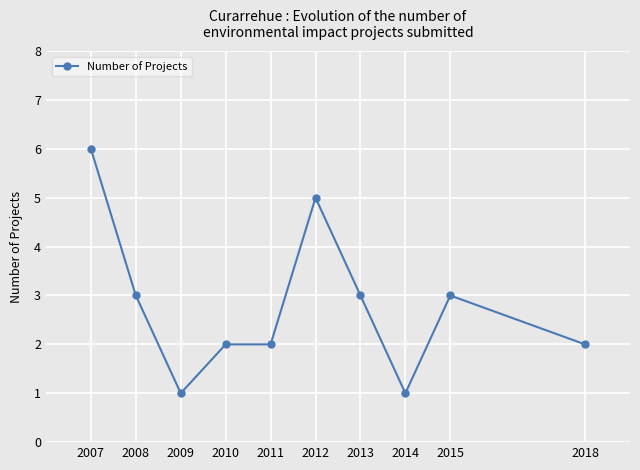

Is it true that the value at 2015 is 3?

True